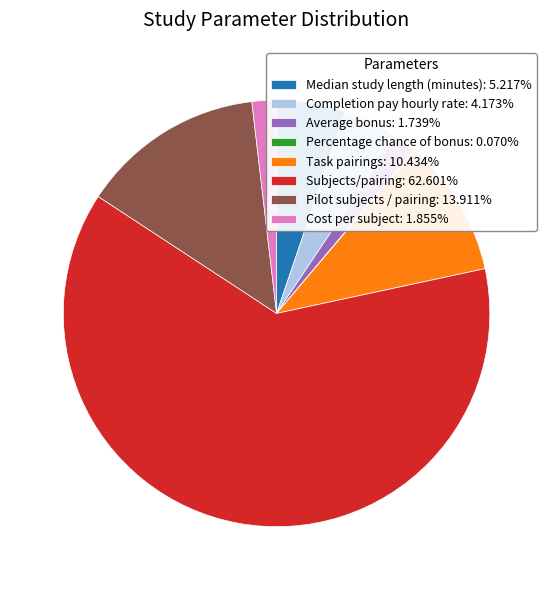

Approximately how many times larger is the value at Completion pay hourly rate: 4.173% compared to Pilot subjects / pairing: 13.911%?

0.3